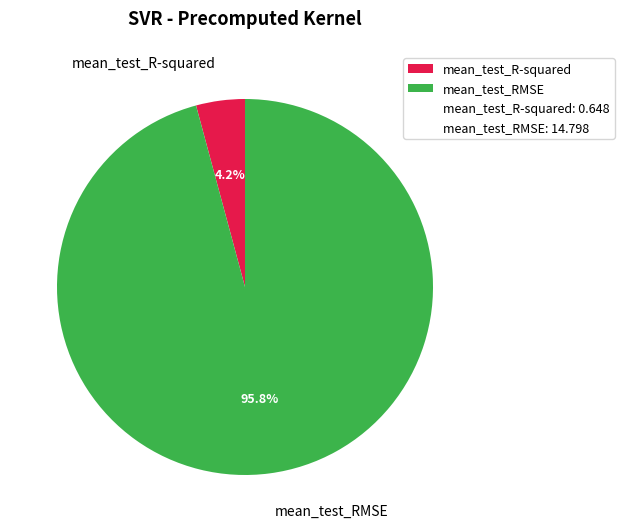

Which slice is the largest?

mean_test_RMSE